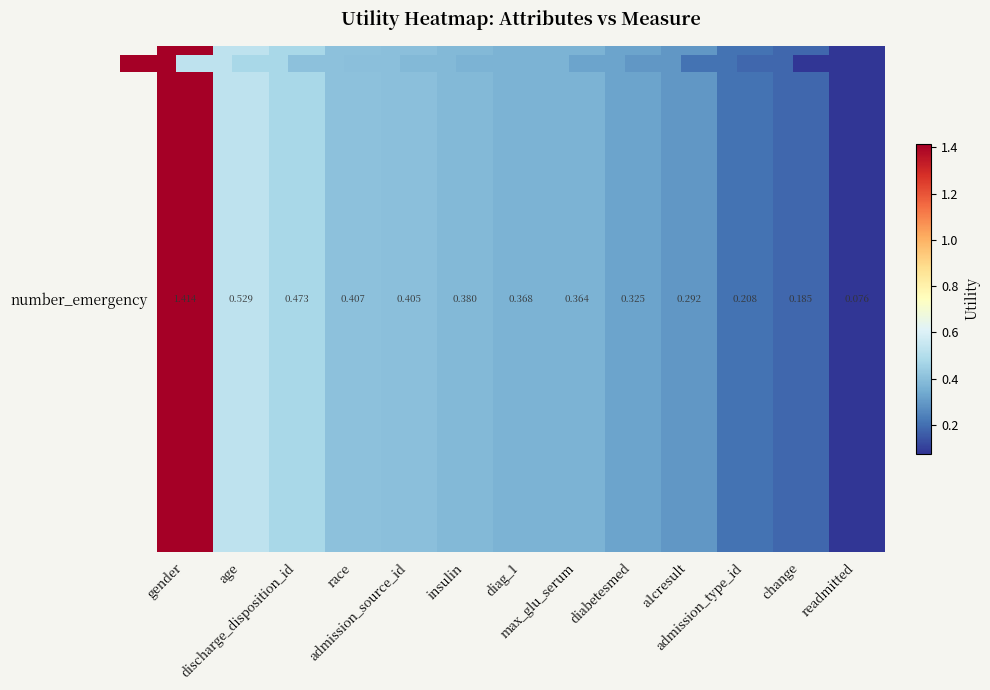

At which label is the value closest to 0?

readmitted